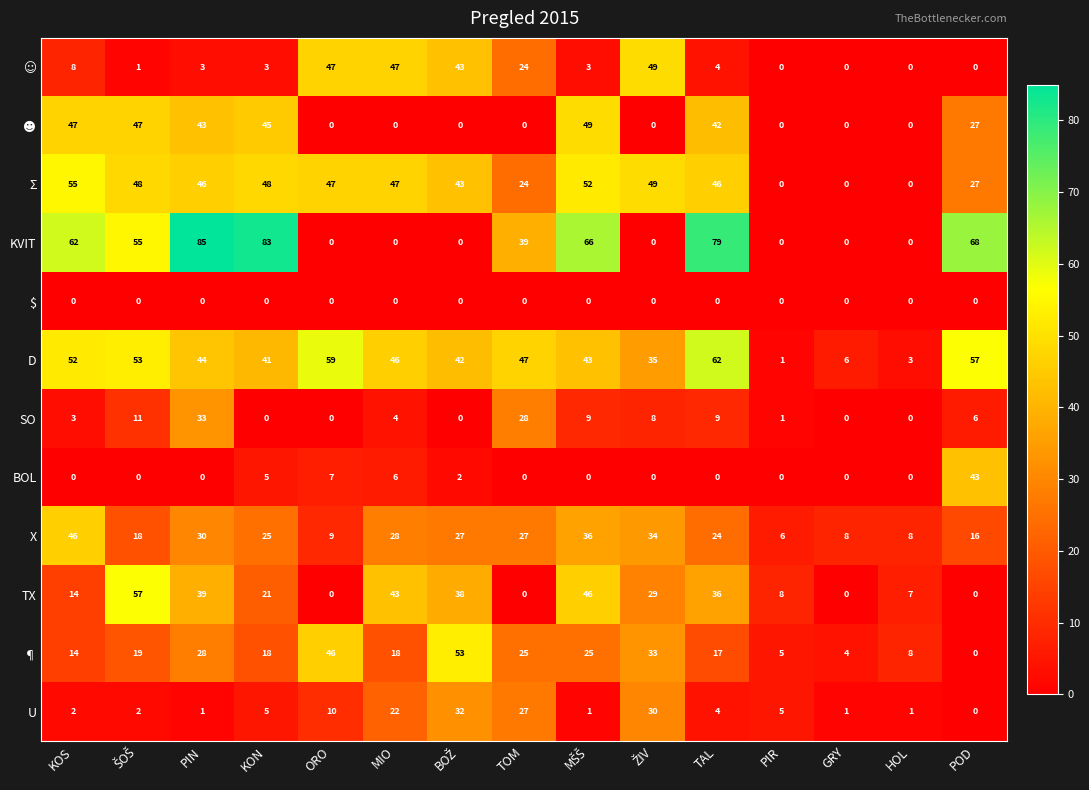

What is the maximum value shown in the chart?

85